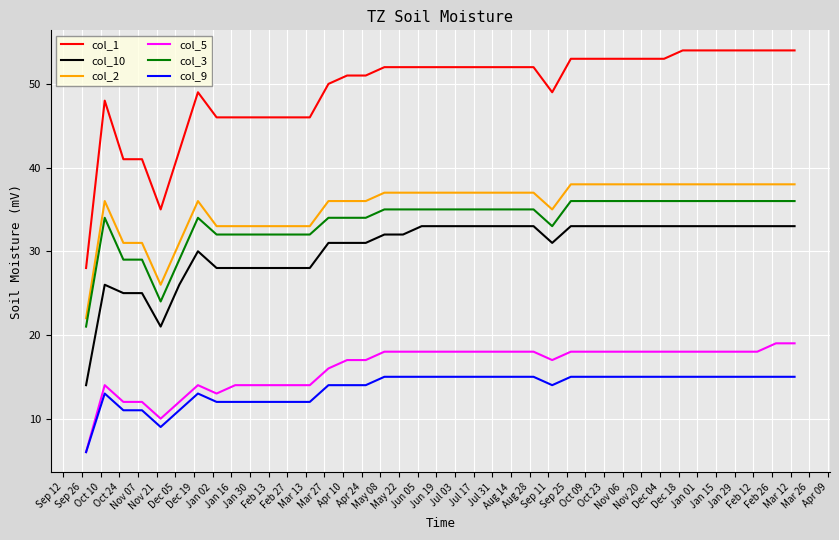

What is the minimum value for col_1?

28